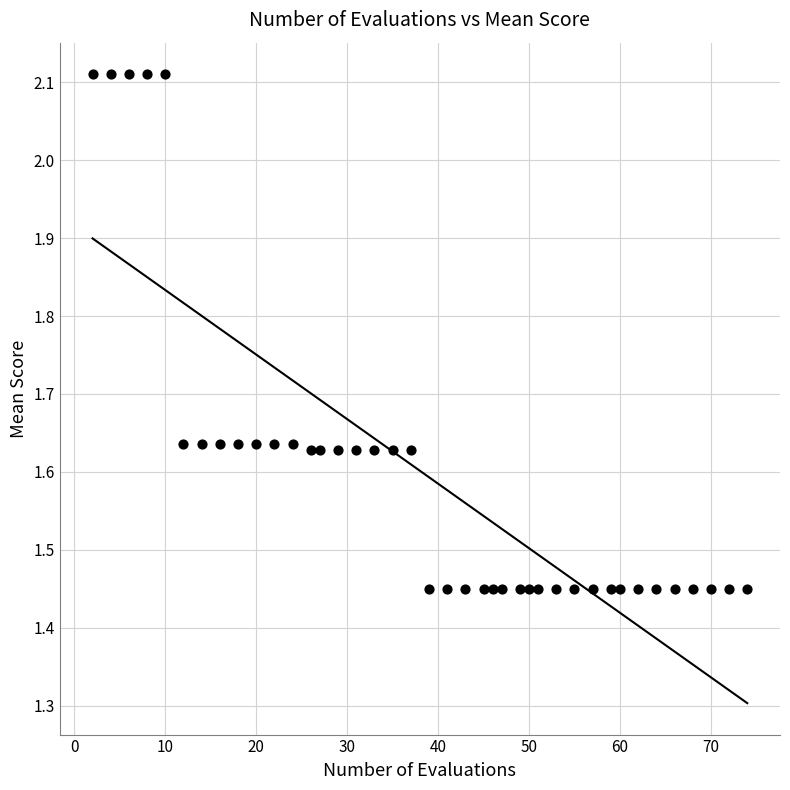

What is the range of X values (max minus min)?

72.0